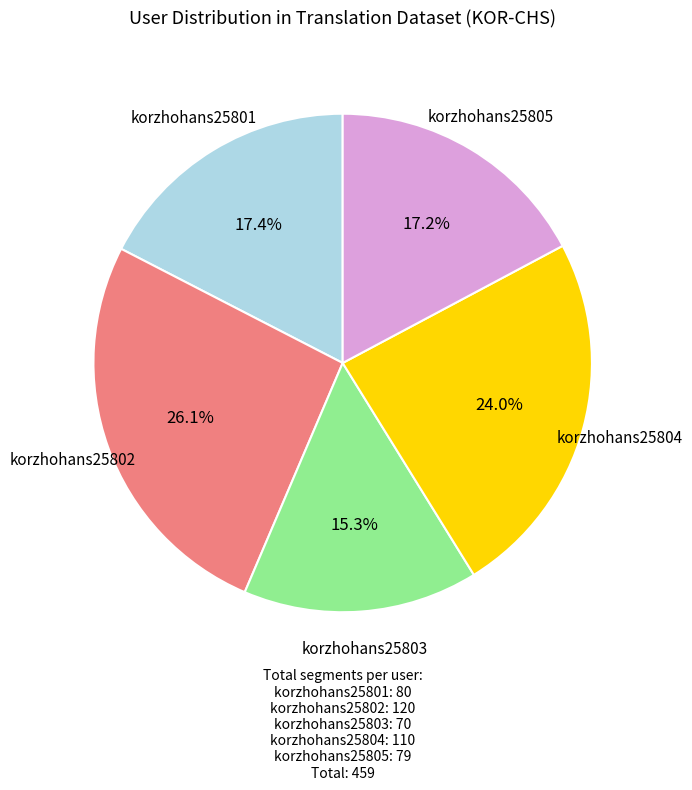

What is the ratio of the value at korzhohans25803 to the value at korzhohans25801?

0.9